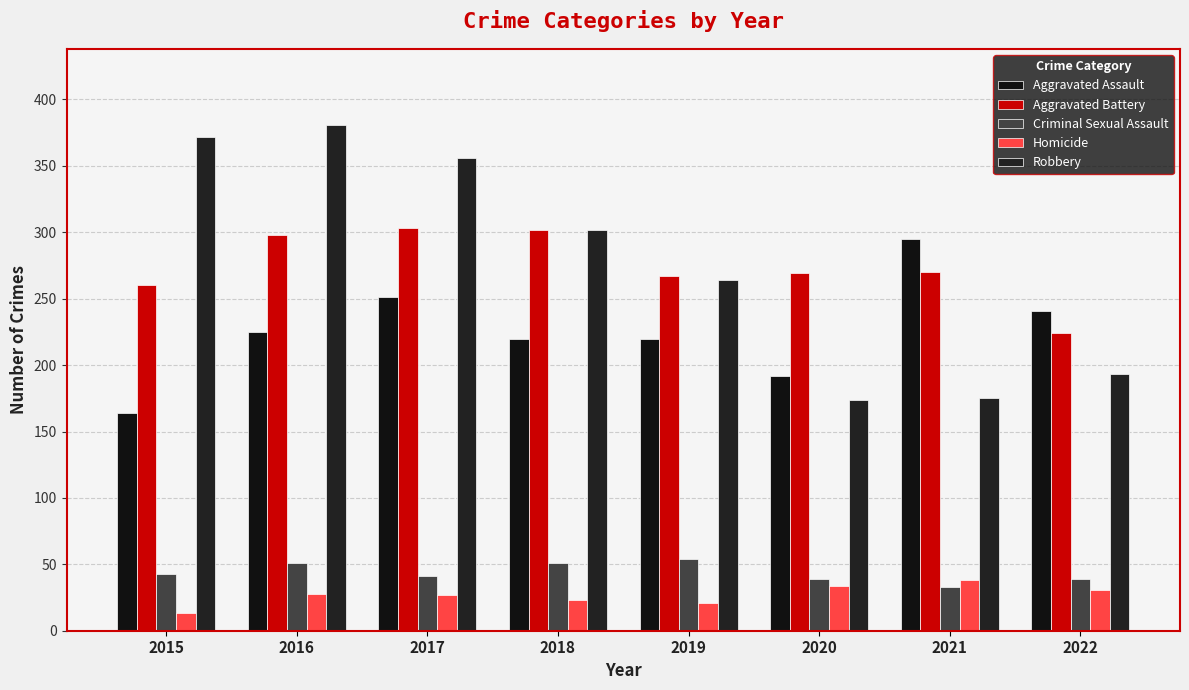

Which series has the widest spread of values?

Robbery